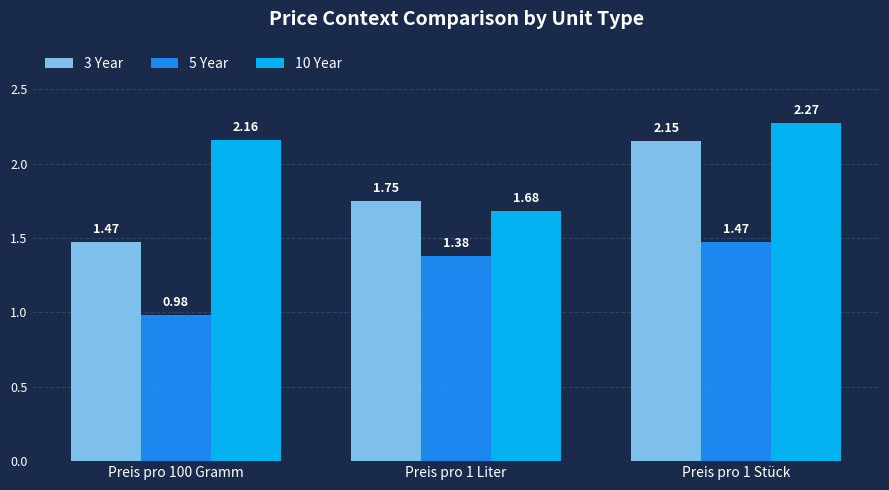

What is the sum of the 5 Year values at Preis pro 100 Gramm and Preis pro 1 Stück?

2.5